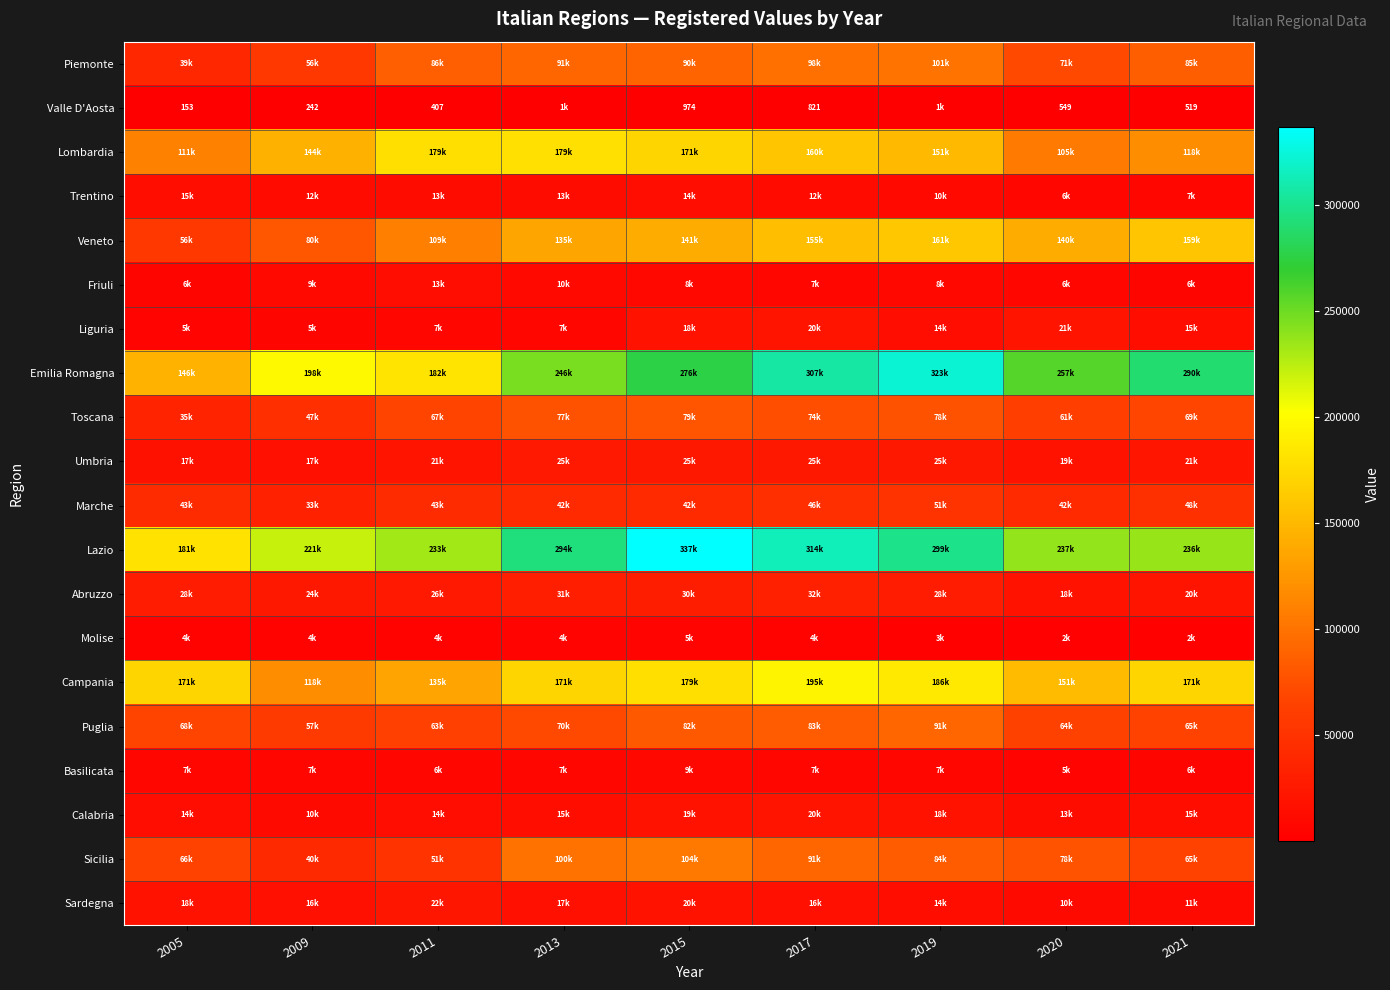

At how many categories does at least one series exceed 328854?

1